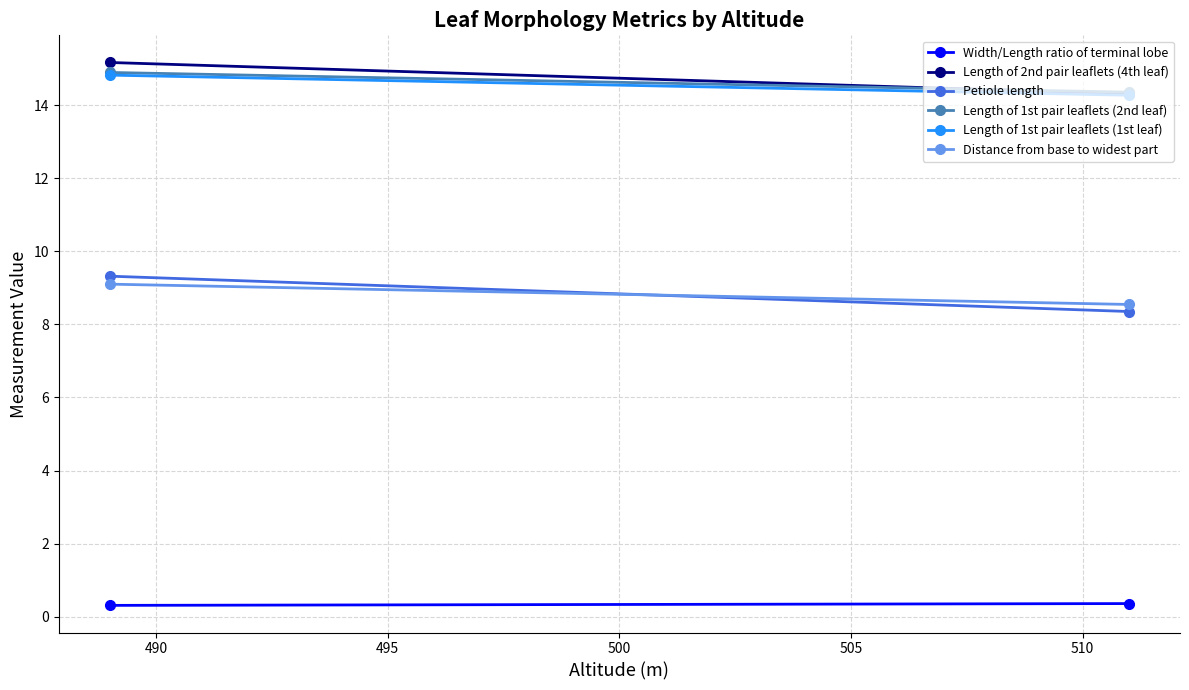

What is the sum of all Distance from base to widest part values?

17.6